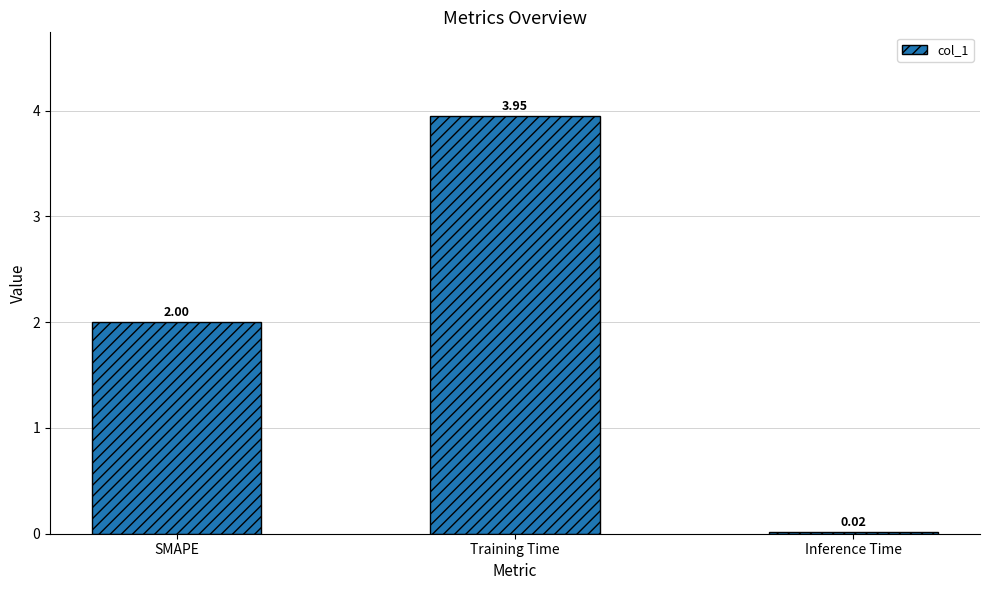

At which category does the chart reach its peak across all series?

Training Time